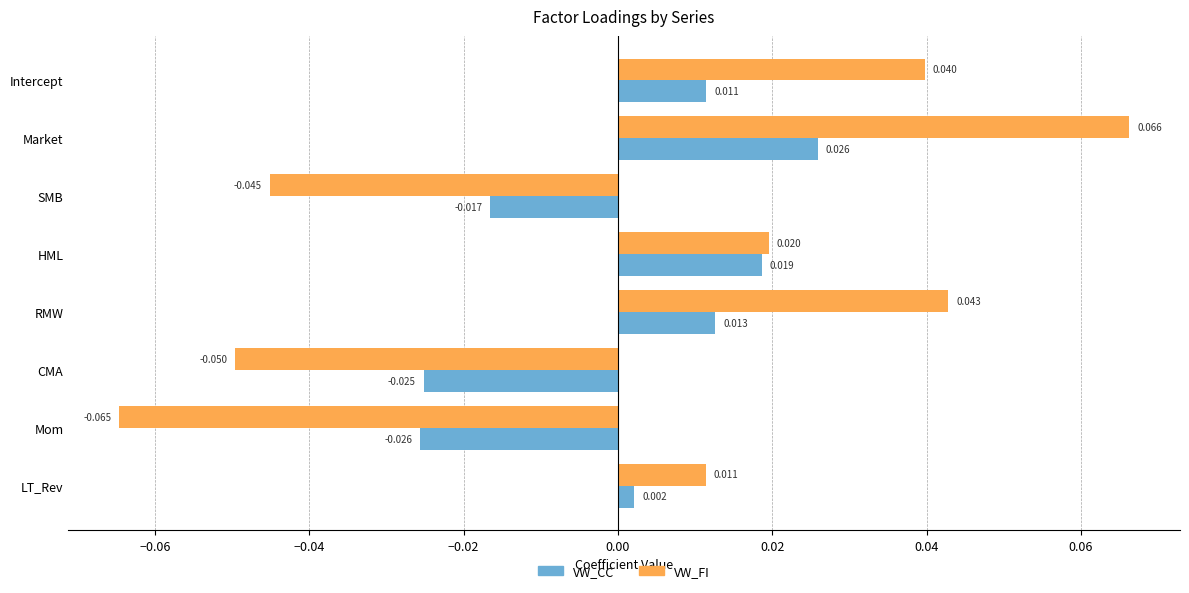

At which label is VW_FI closest to 0?

LT_Rev